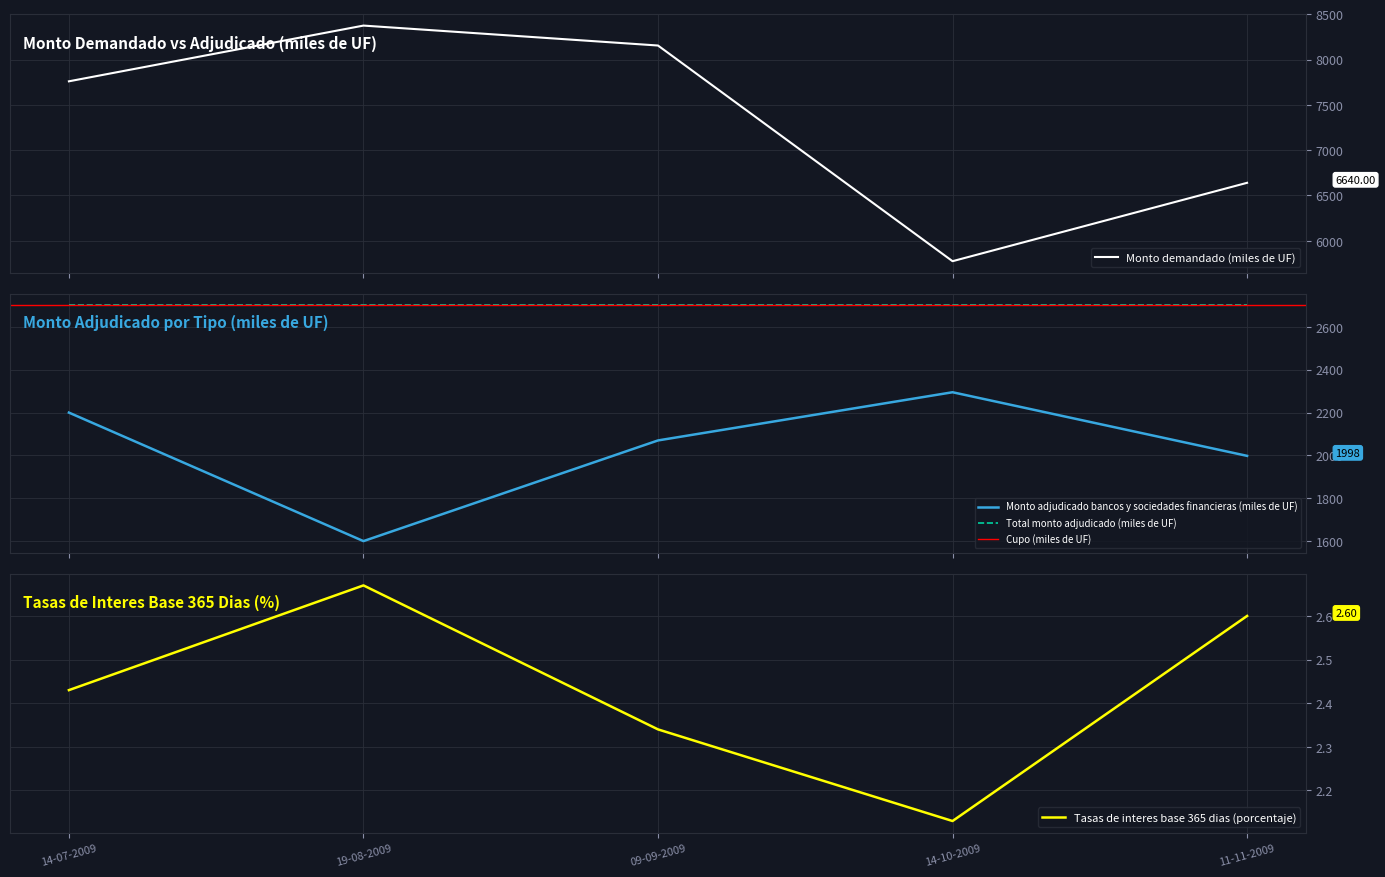

What is the spread (max minus min) of values at 19-08-2009?

8372.3